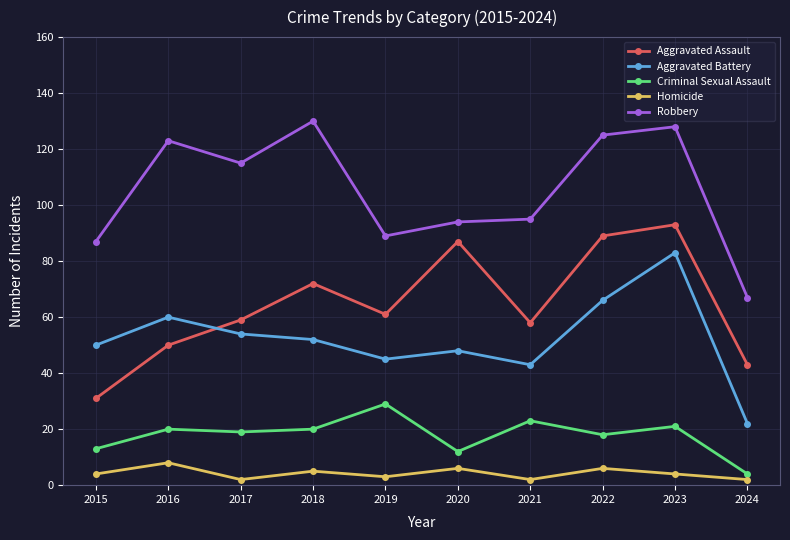

At which category does Homicide reach its first local peak?

2016